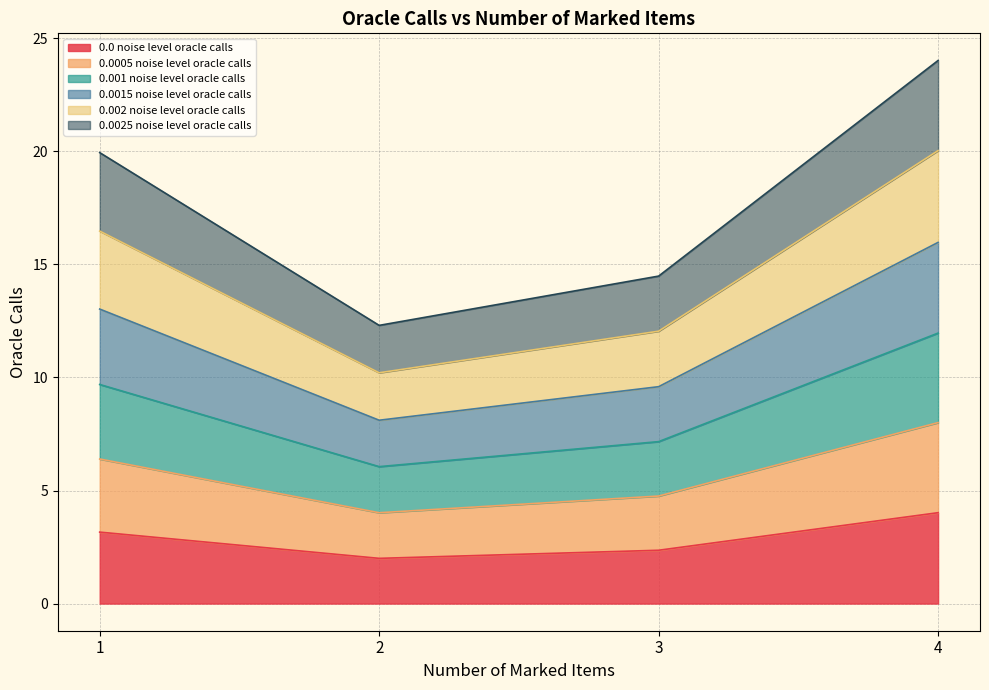

At which label does 0.0 noise level oracle calls reach its peak?

4